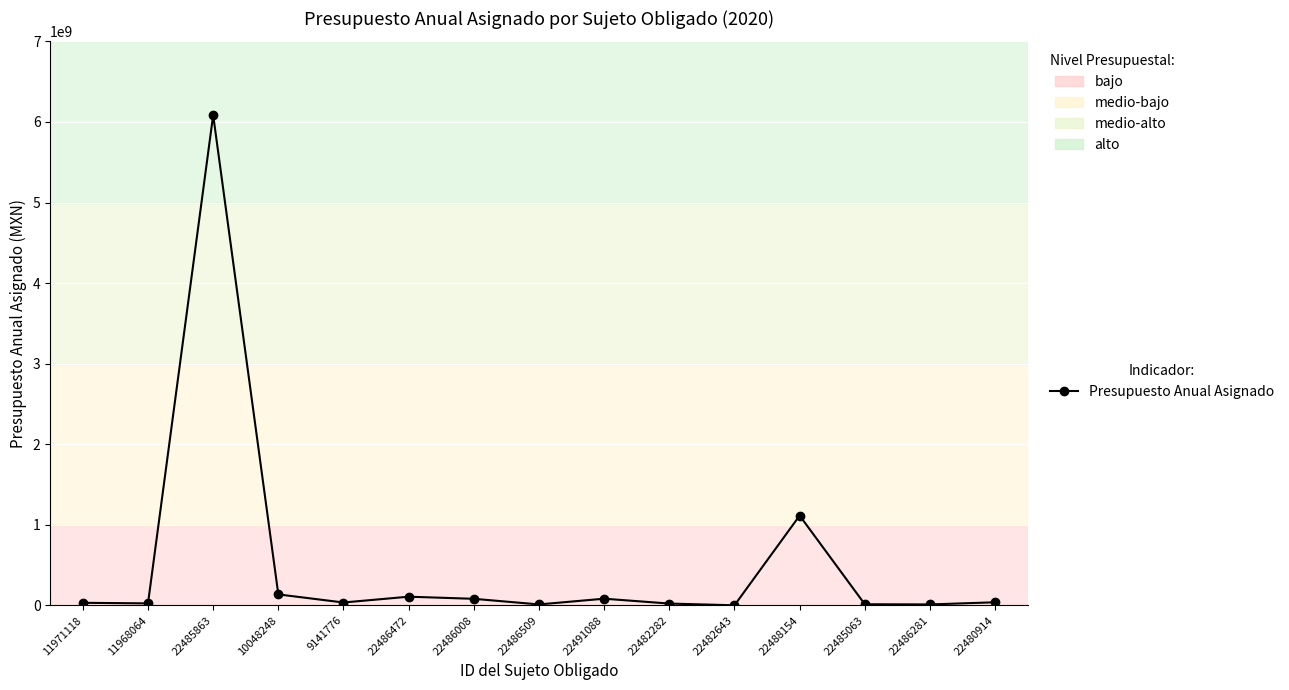

Does the chart have visible grid lines?

Yes